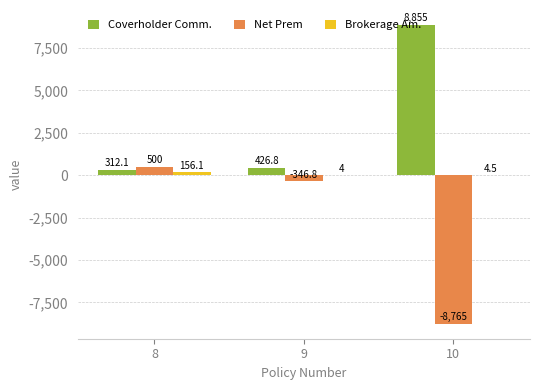

True or false: Net Prem has a value of -5477.6 at 10.

False